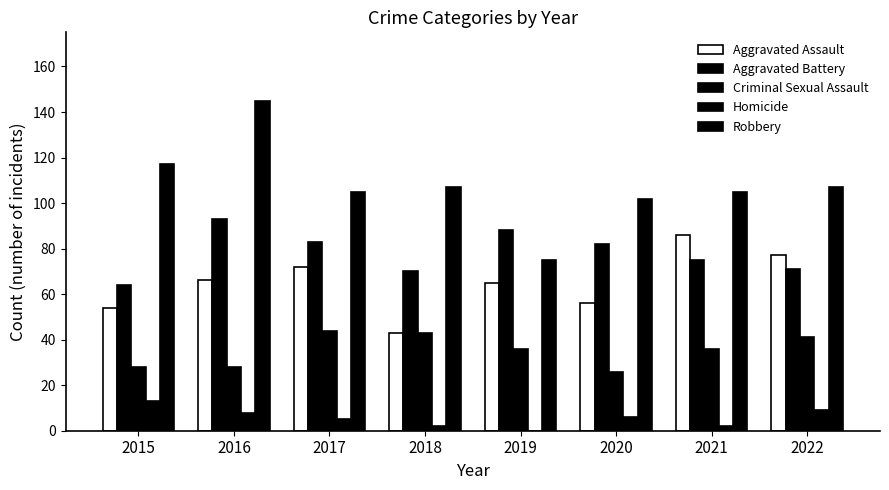

What is the greatest value displayed?

145